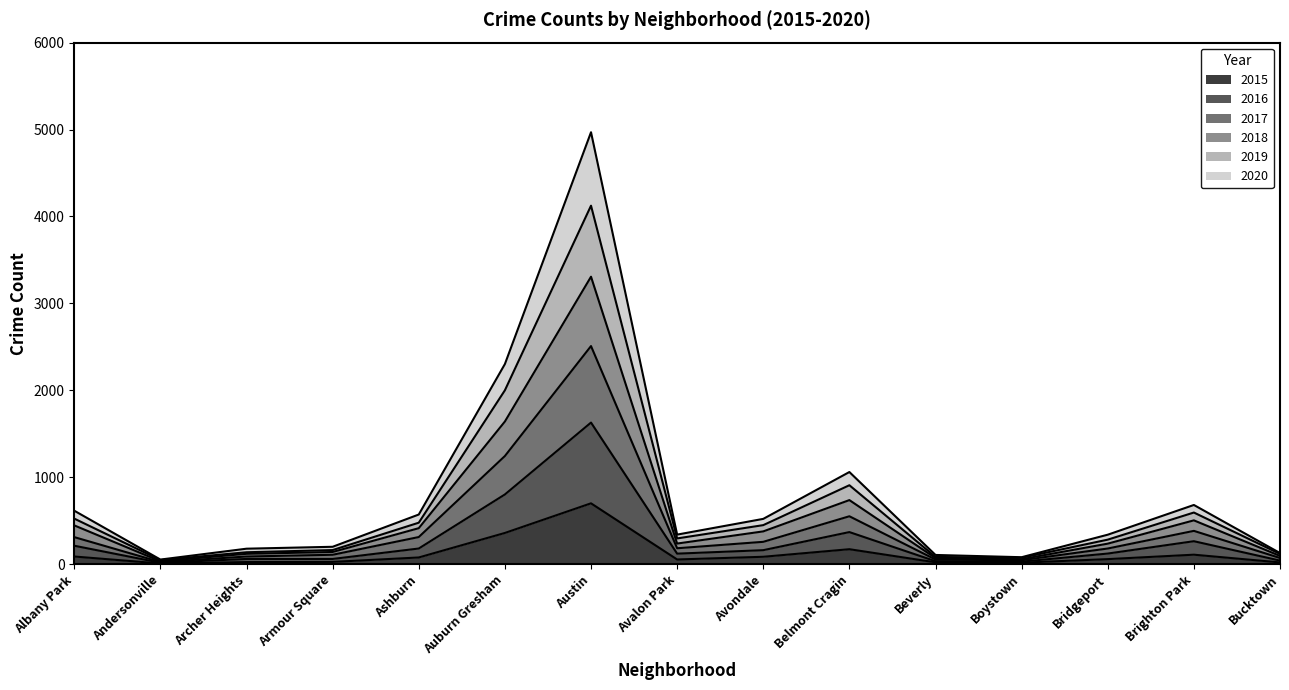

Rank the series at Belmont Cragin from highest to lowest value.

2019, 2020, 2018, 2017, 2016, 2015